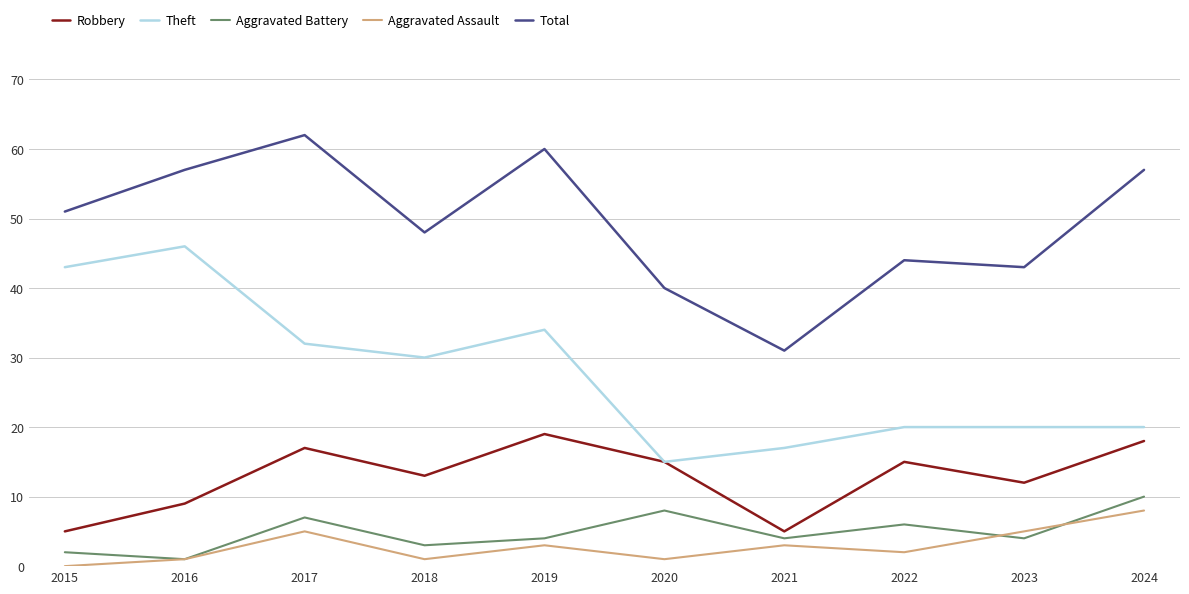

Reading left to right, what are all the values shown in this chart?

Robbery: 2015=5	2016=9	2017=17	2018=13	2019=19	2020=15	2021=5	2022=15	2023=12	2024=18
Theft: 2015=43	2016=46	2017=32	2018=30	2019=34	2020=15	2021=17	2022=20	2023=20	2024=20
Aggravated Battery: 2015=2	2016=1	2017=7	2018=3	2019=4	2020=8	2021=4	2022=6	2023=4	2024=10
Aggravated Assault: 2015=0	2016=1	2017=5	2018=1	2019=3	2020=1	2021=3	2022=2	2023=5	2024=8
Total: 2015=51	2016=57	2017=62	2018=48	2019=60	2020=40	2021=31	2022=44	2023=43	2024=57